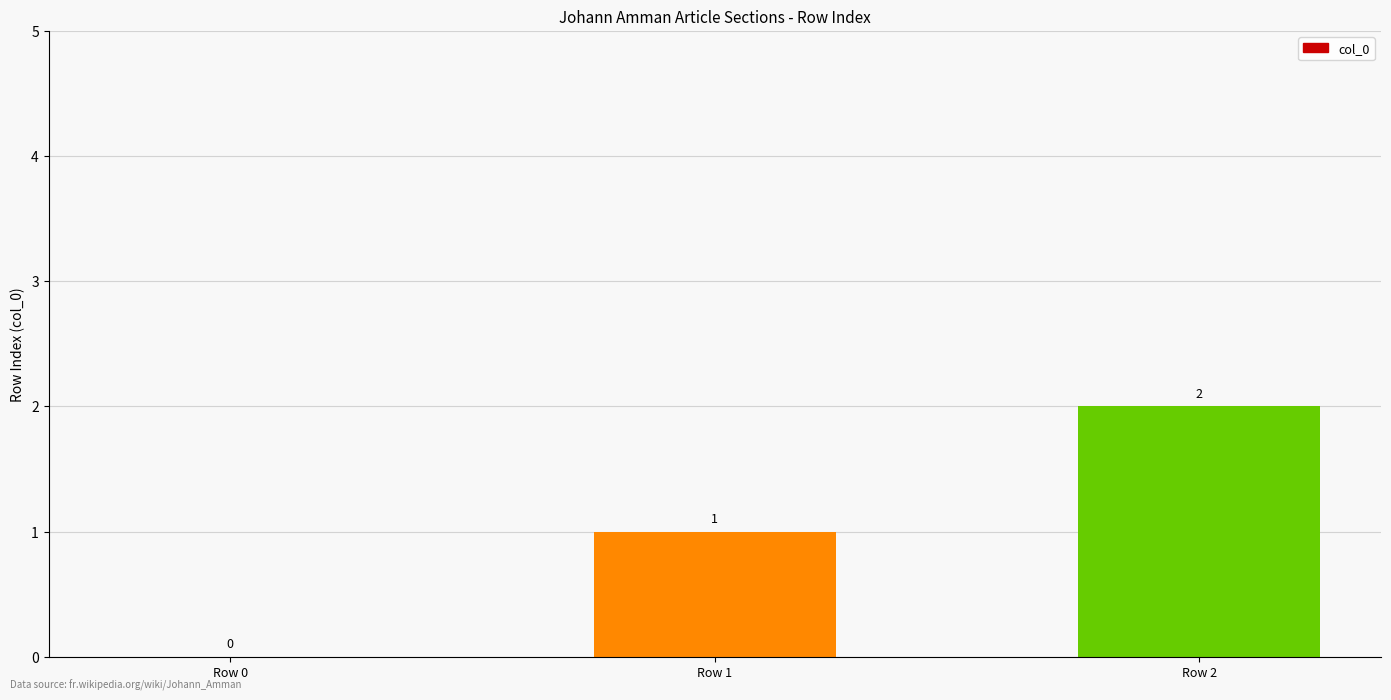

What is the change in value from Row 1 to Row 2?

+1